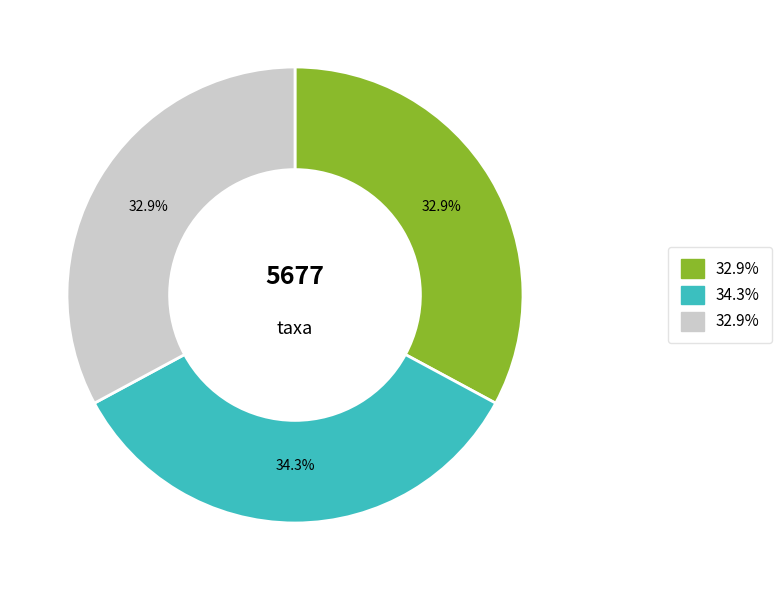

Is there any slice that represents more than half of the pie?

No